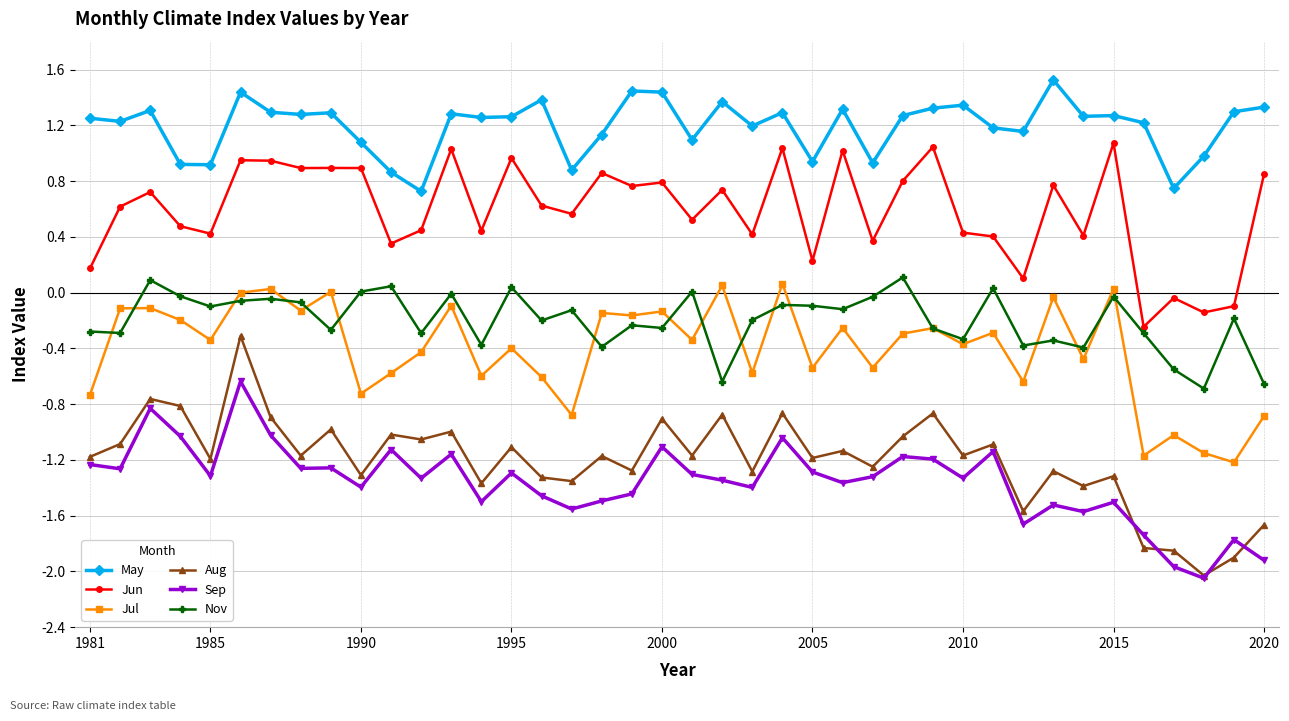

Which series has the widest spread of values?

Aug